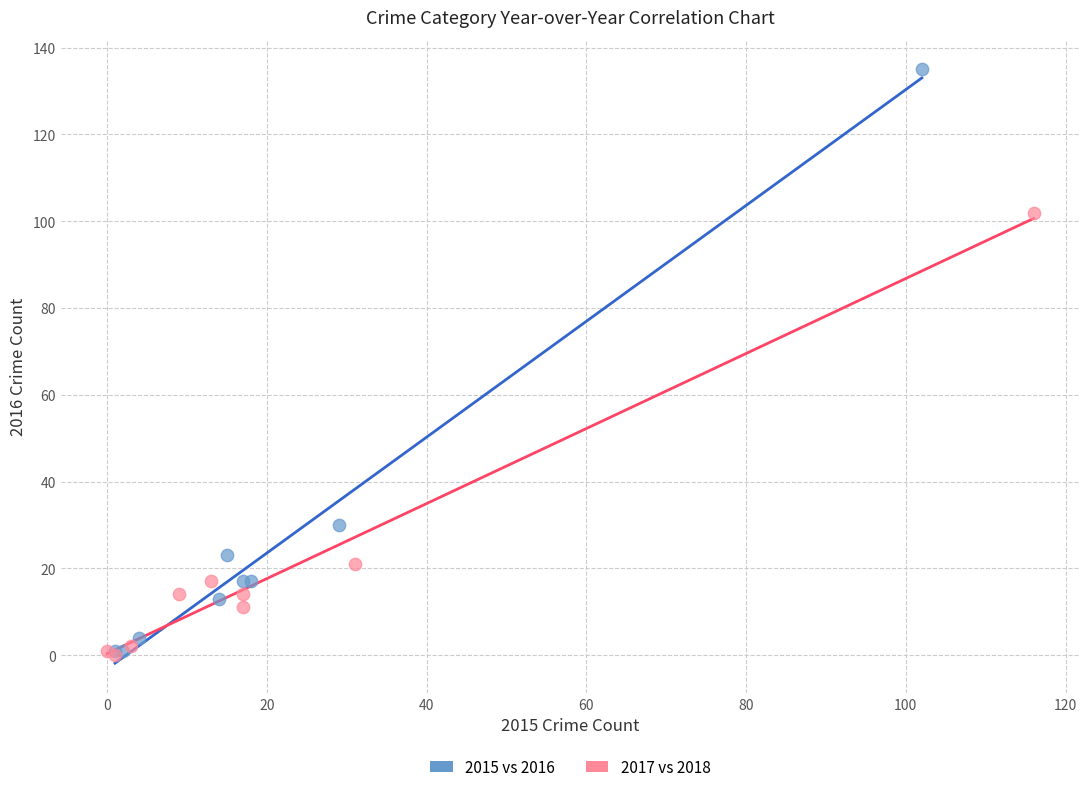

Which series contains the highest Y value?

2015 vs 2016